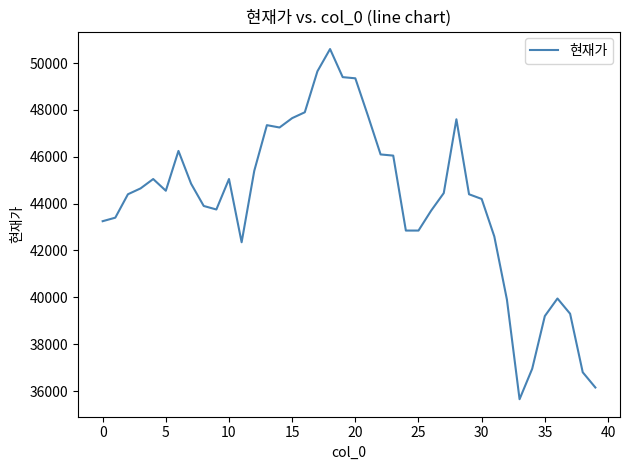

What is the difference between the maximum and minimum values?

14950